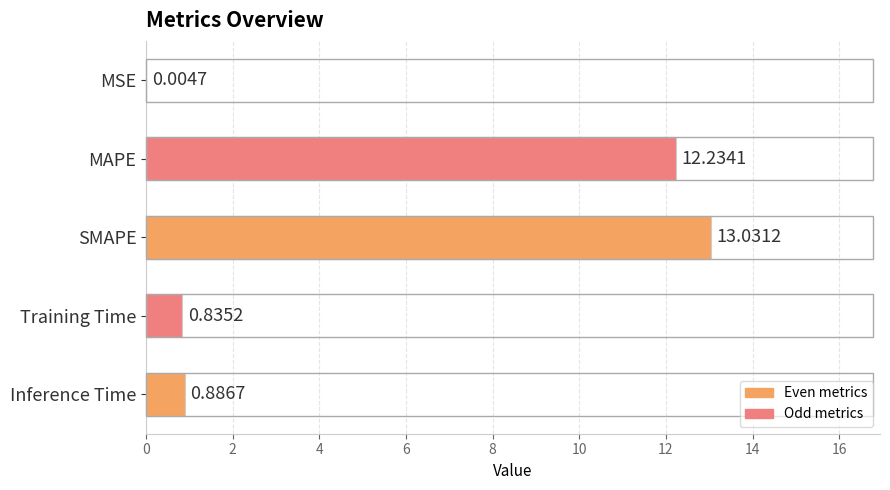

What is the sum of all values?

27.0